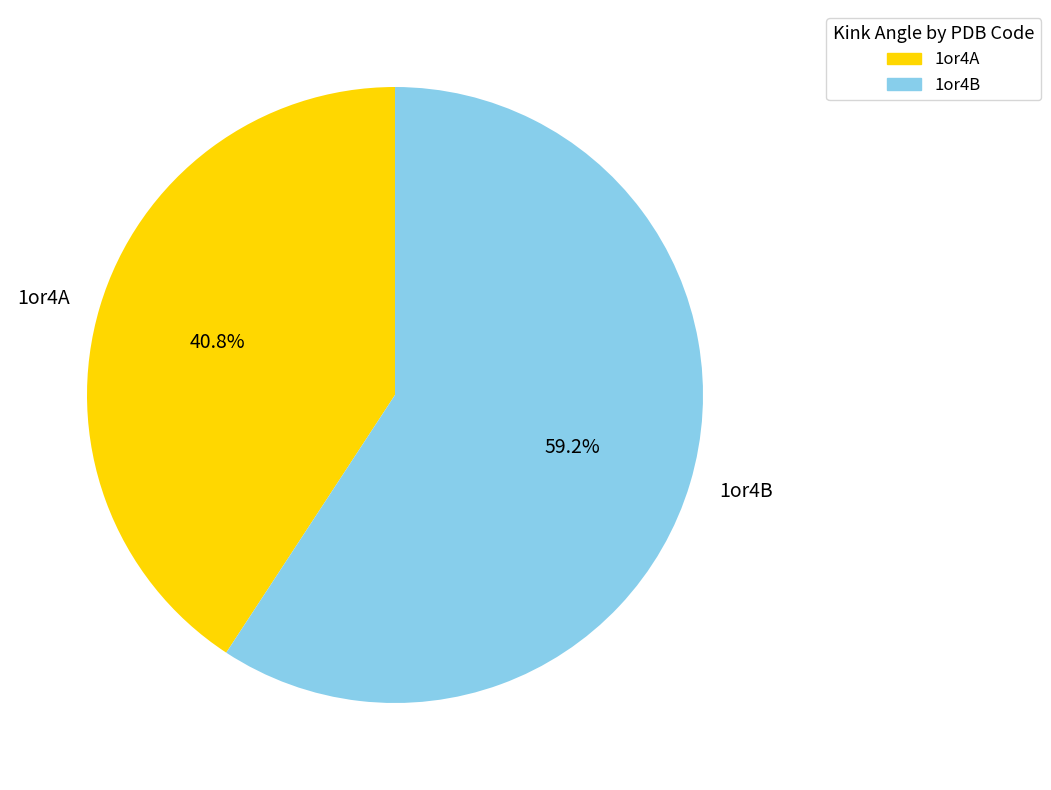

How many segments does this pie chart have?

2